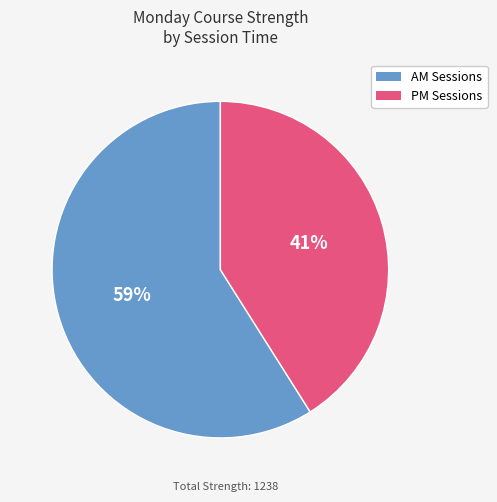

To the nearest percent, what is the difference between the largest and smallest slice percentages?

18%